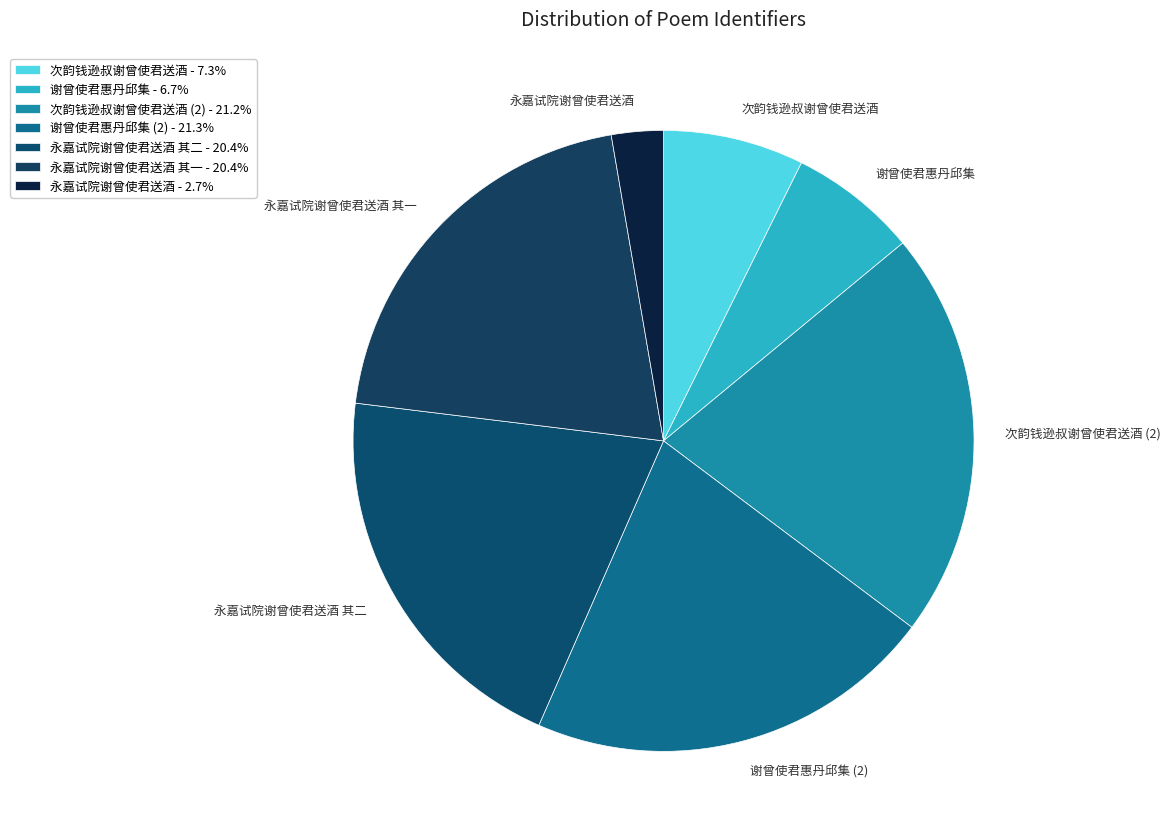

What is the smallest slice in the pie chart?

永嘉试院谢曾使君送酒